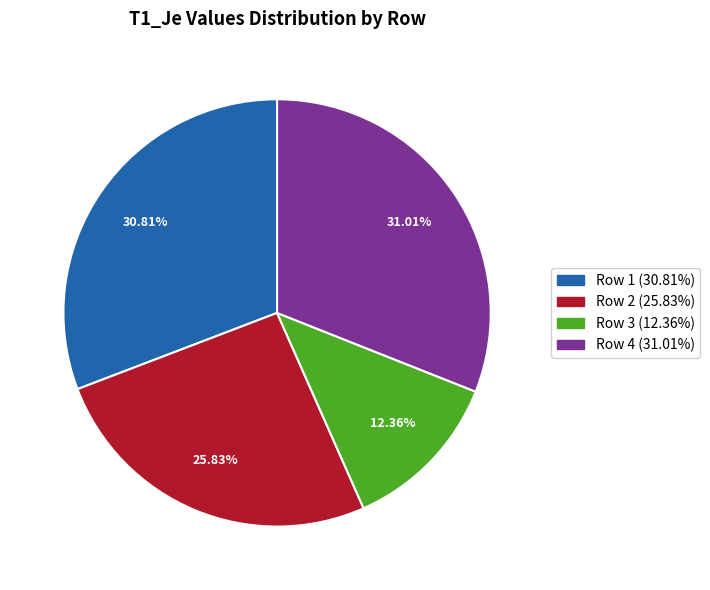

Does Row 4 represent more than half of the total?

No